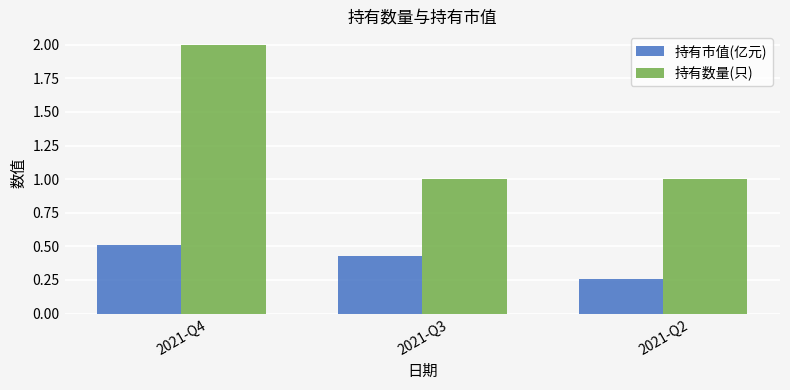

The 持有数量(只) series shows 1.0 at 2021-Q2. True or false?

True